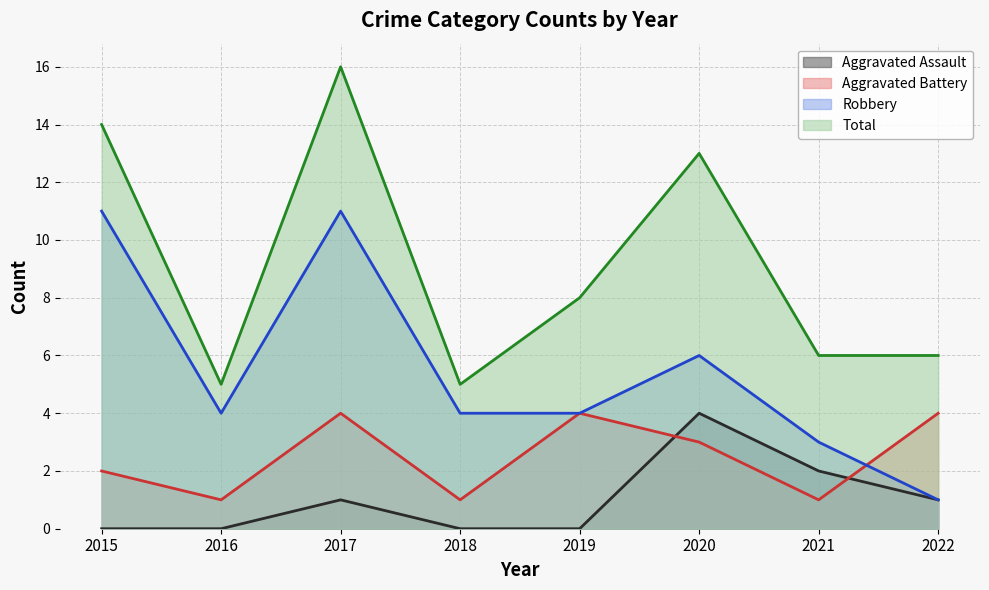

What is the greatest value displayed?

16